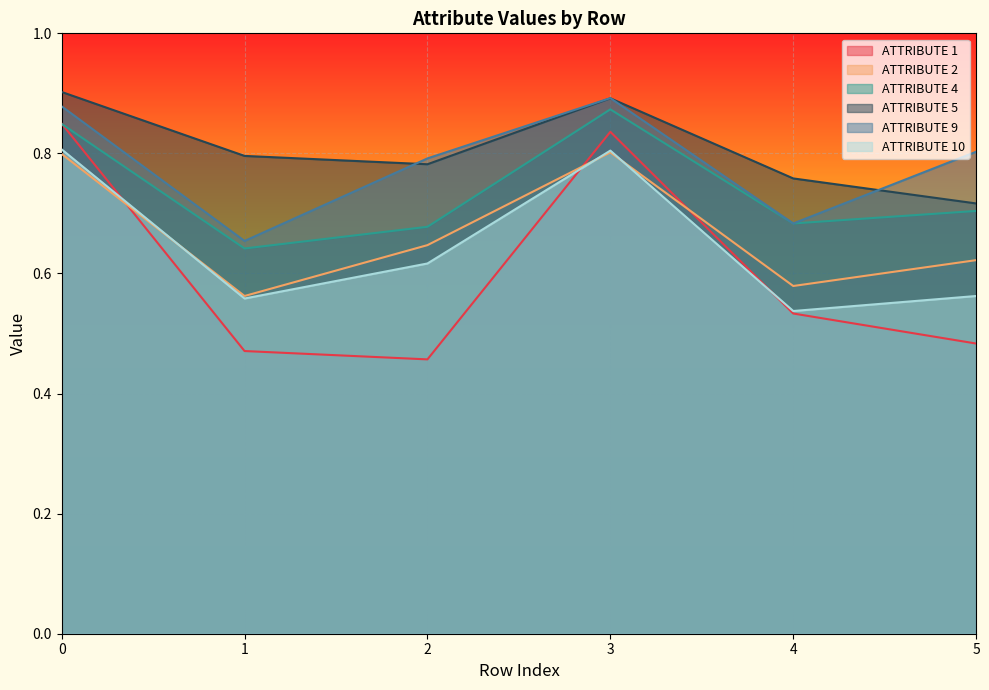

What is the greatest value displayed?

0.9